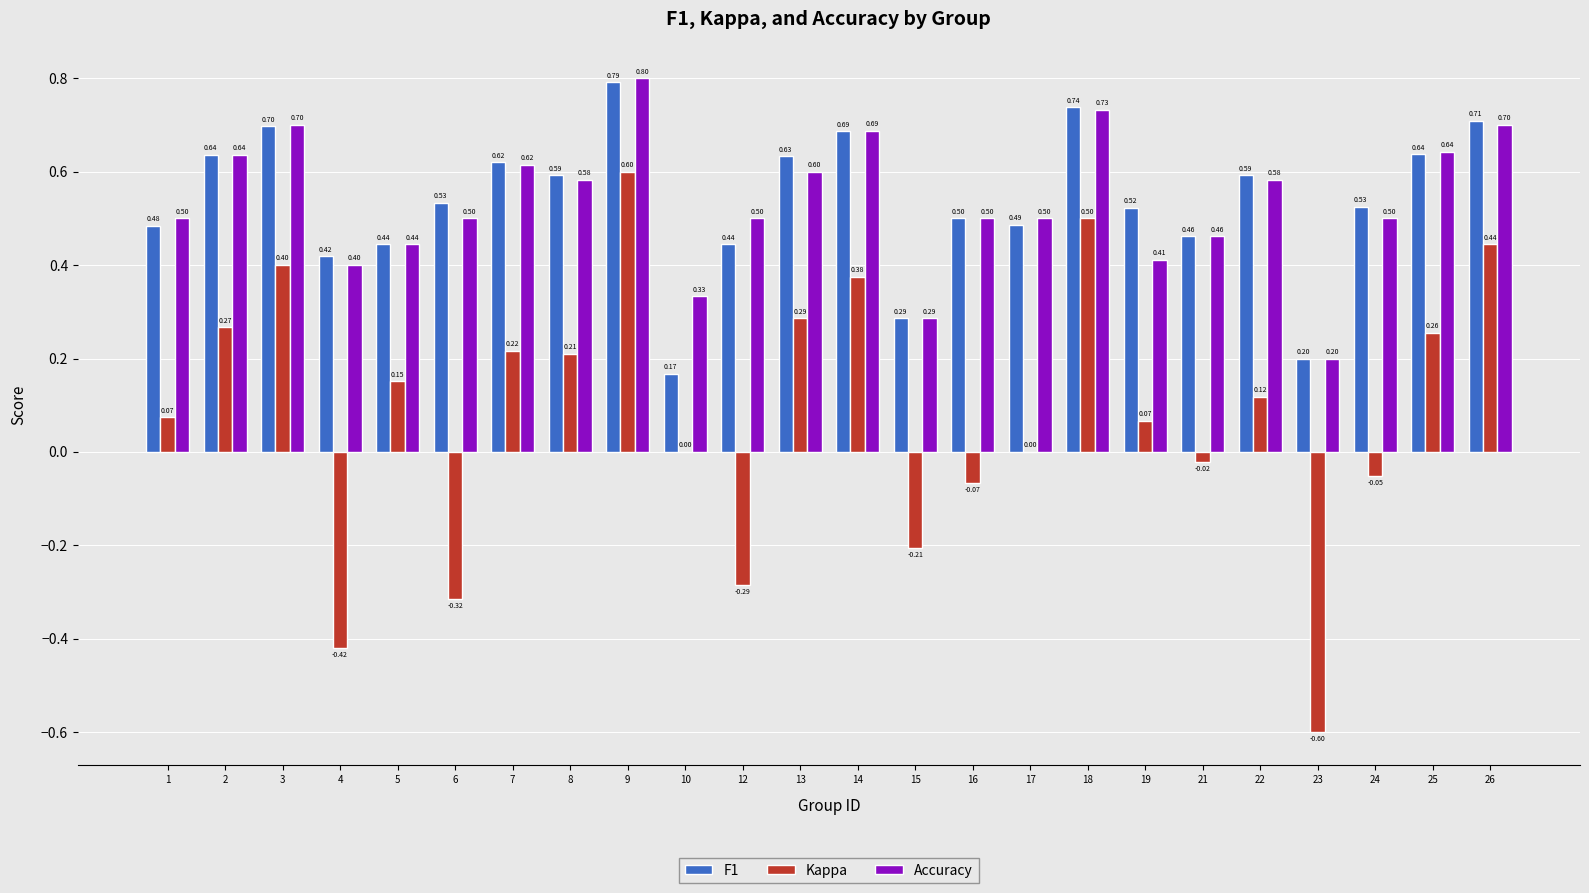

What is the sum of all Accuracy values?

12.8